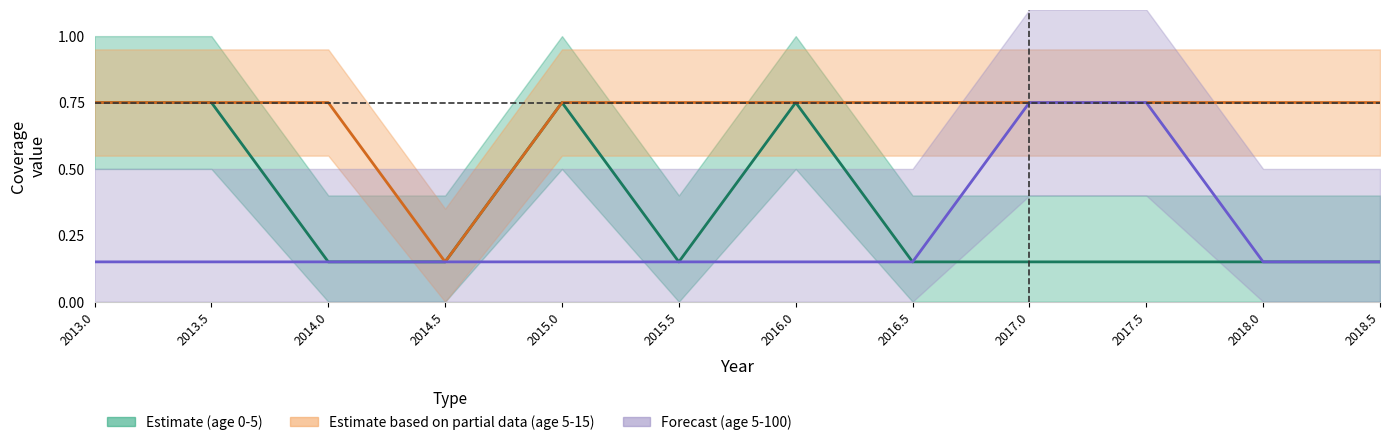

Is it true that Estimate based on partial data (age 5-15) equals 0.8 at 2016.0?

True